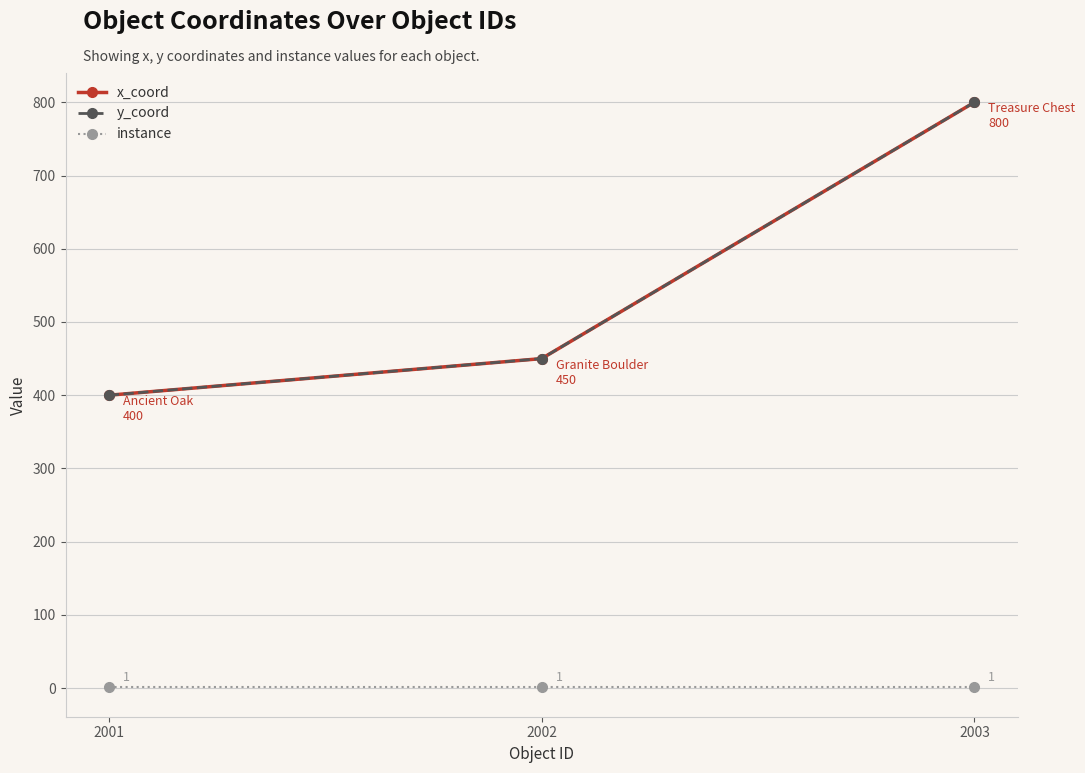

Is the value of instance at 2003 greater than the value of x_coord at 2002?

No